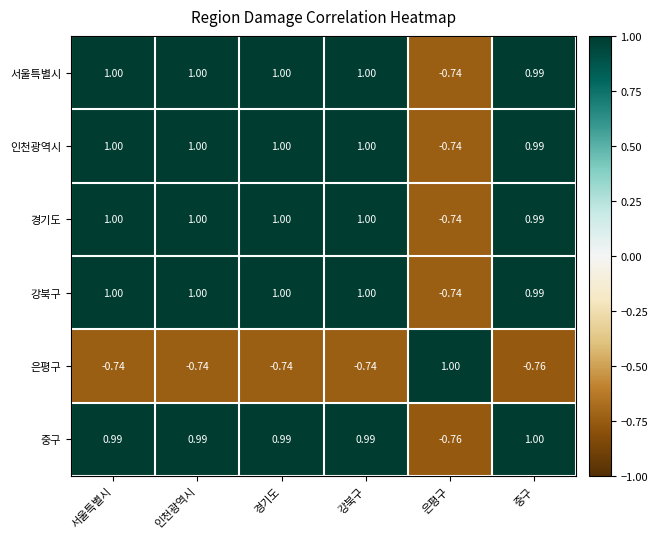

What is the greatest value displayed?

1.0